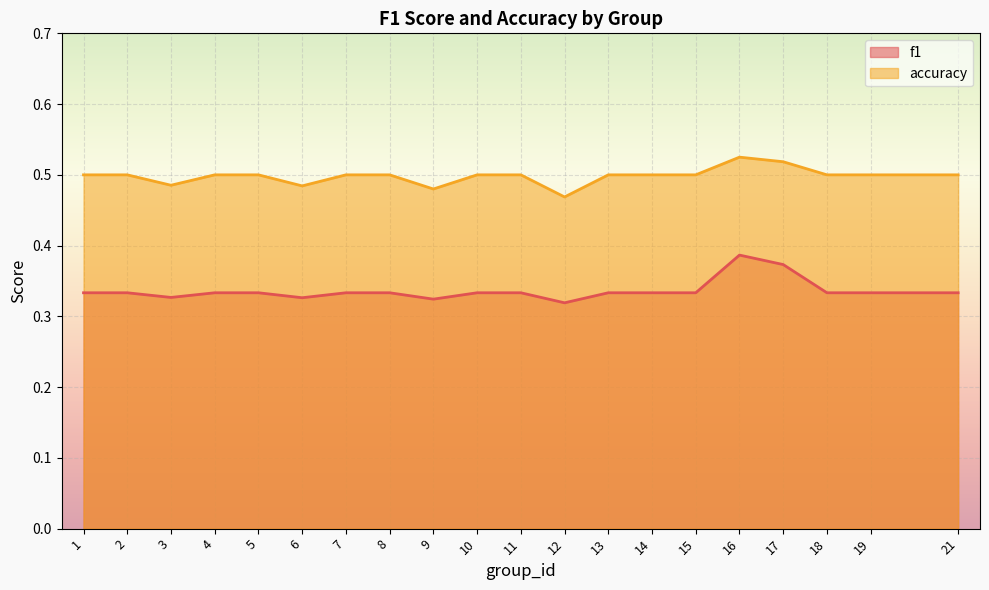

What is the value of the accuracy point at the 1st from the left?

0.5